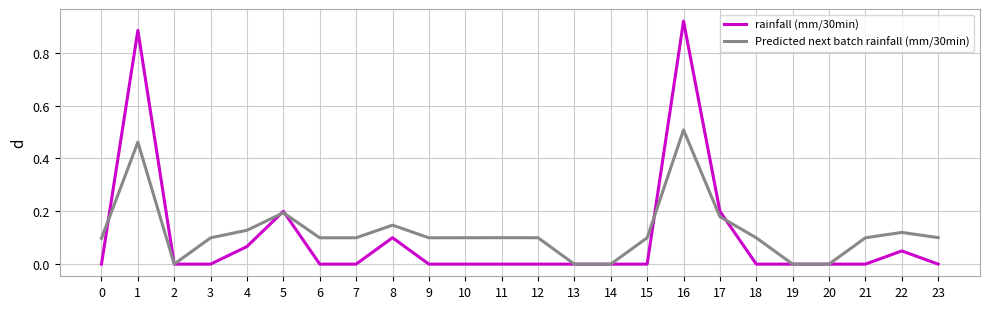

At which category is the sum across all series the highest?

16